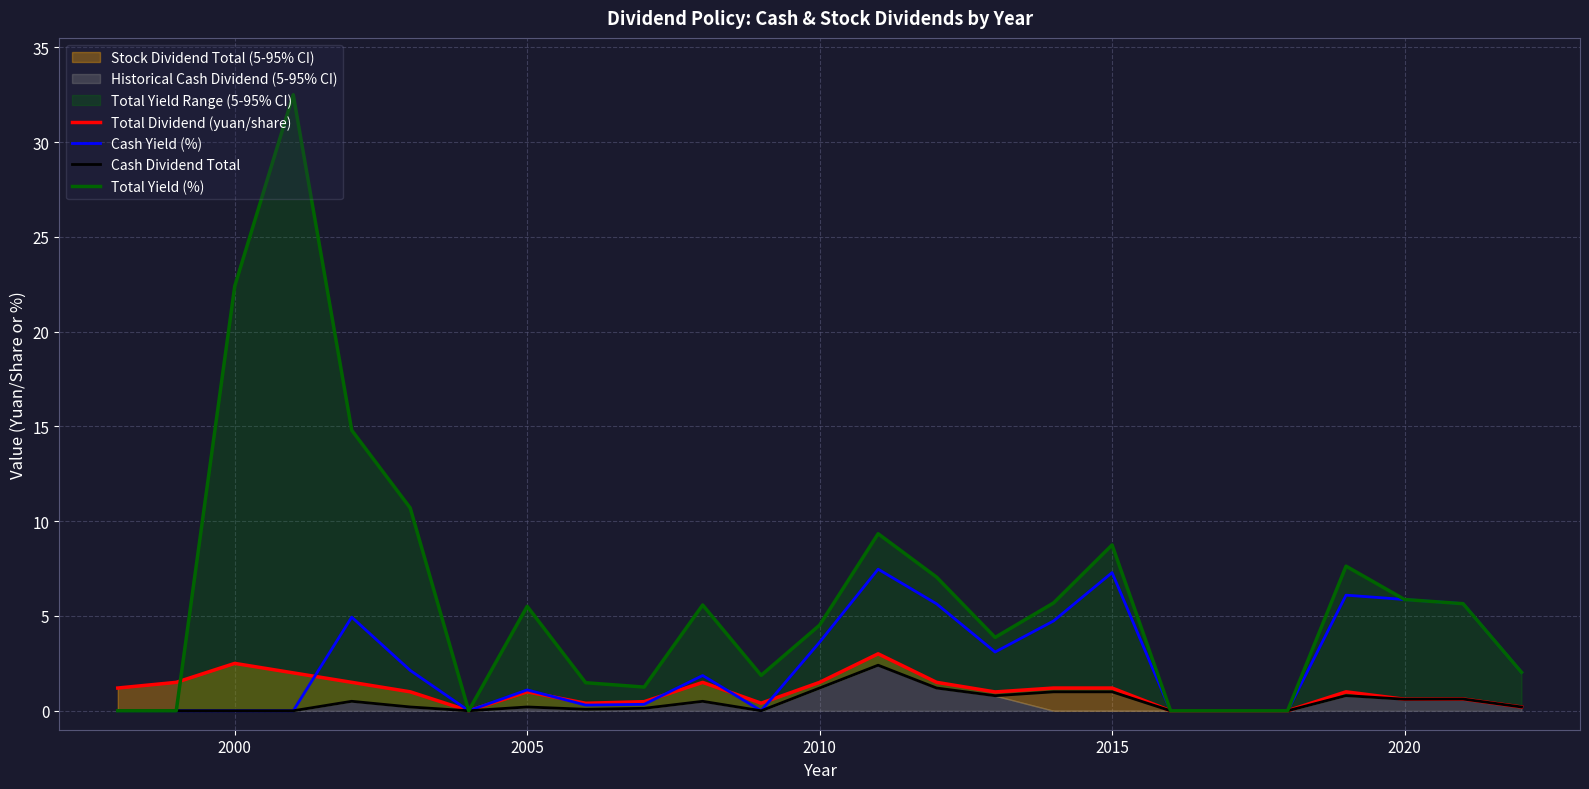

The Cash Yield (%) series shows 4.5 at 2015. True or false?

False